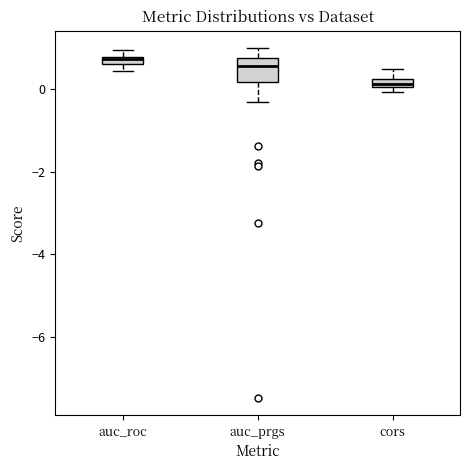

Where is the upper edge of the box for auc_prgs on the y-axis? The values are not printed on the chart, so give them approximately, as read against the axis.

0.8